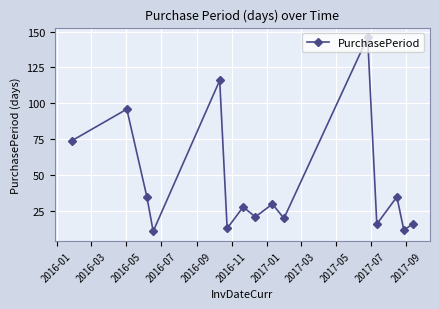

What is the maximum value shown in the chart?

146